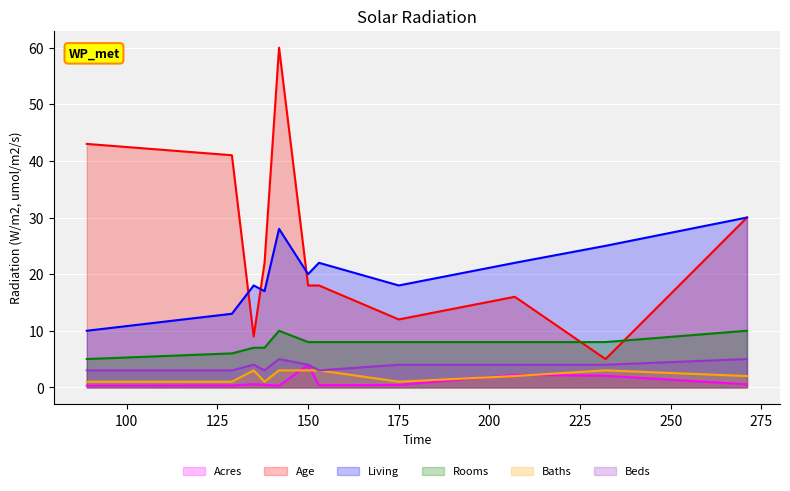

What is the maximum value shown in the chart?

60.0